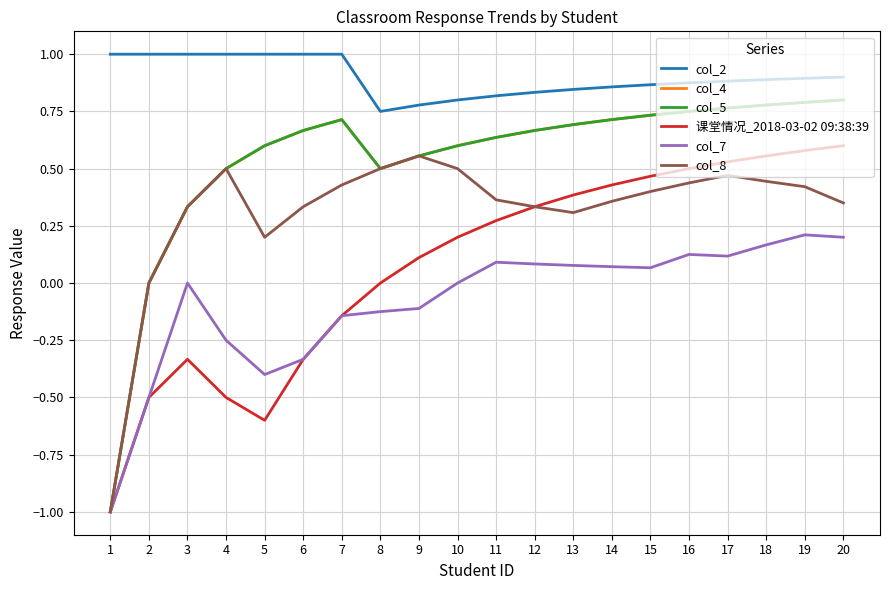

Which category has the highest value in the col_4 series?

20